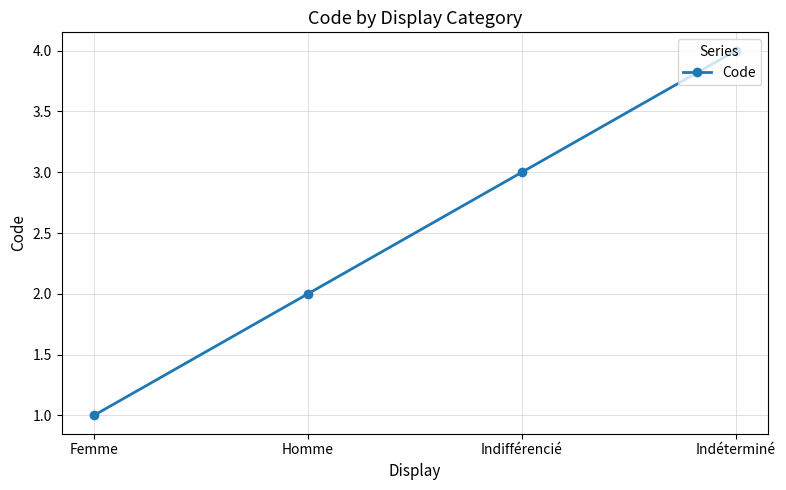

Count the number of data series in this chart.

1